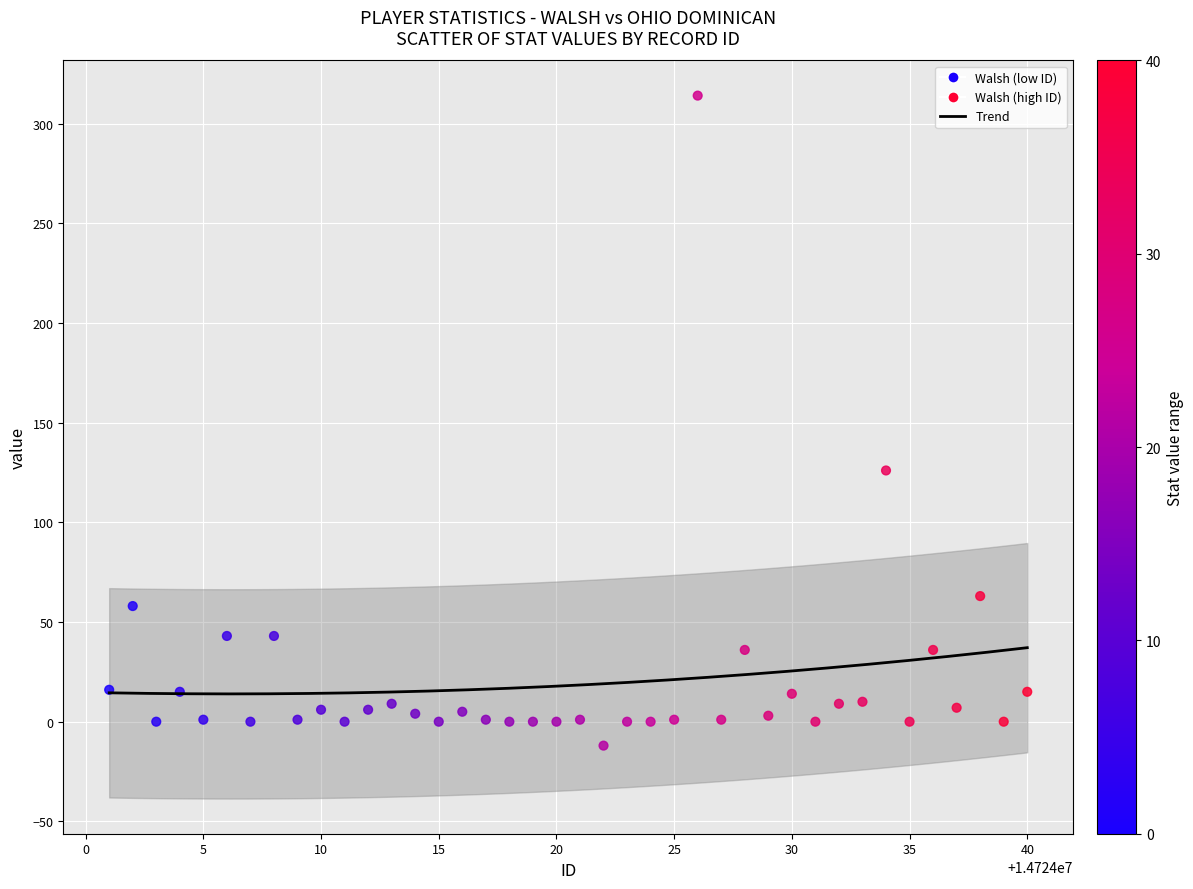

What Y value in the scatter plot is closest to 151?

126